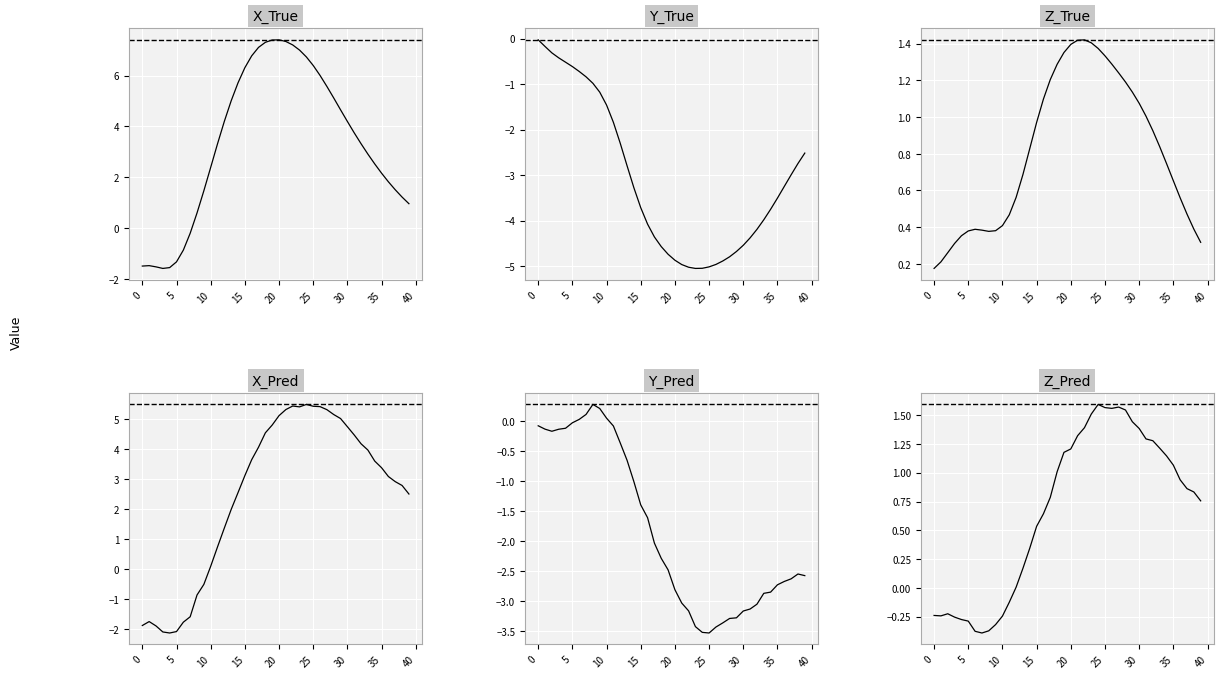

The X_True series shows 5.7 at 14. True or false?

True